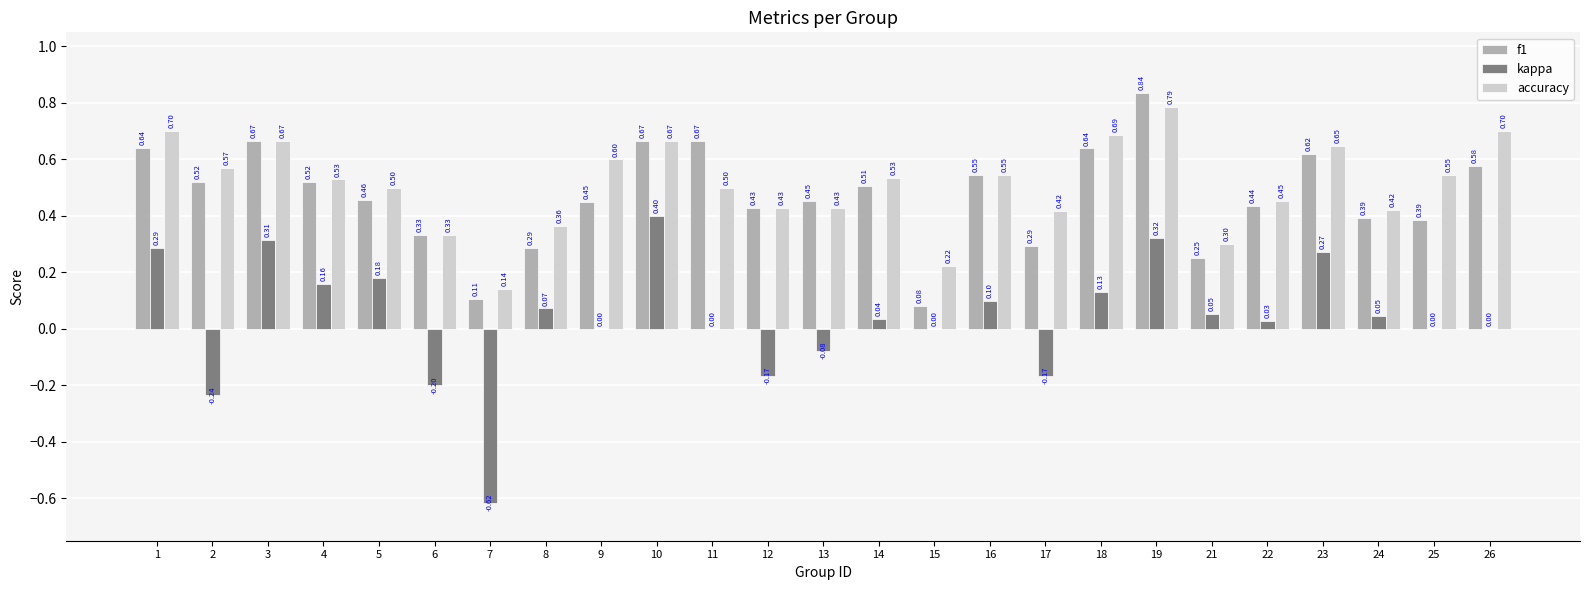

At which category is the sum across all series the highest?

19